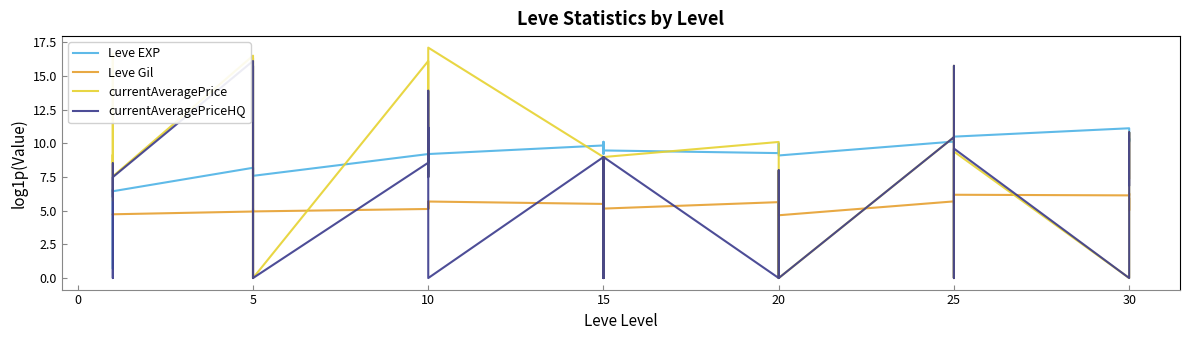

Which label corresponds to the smallest value in the chart?

5